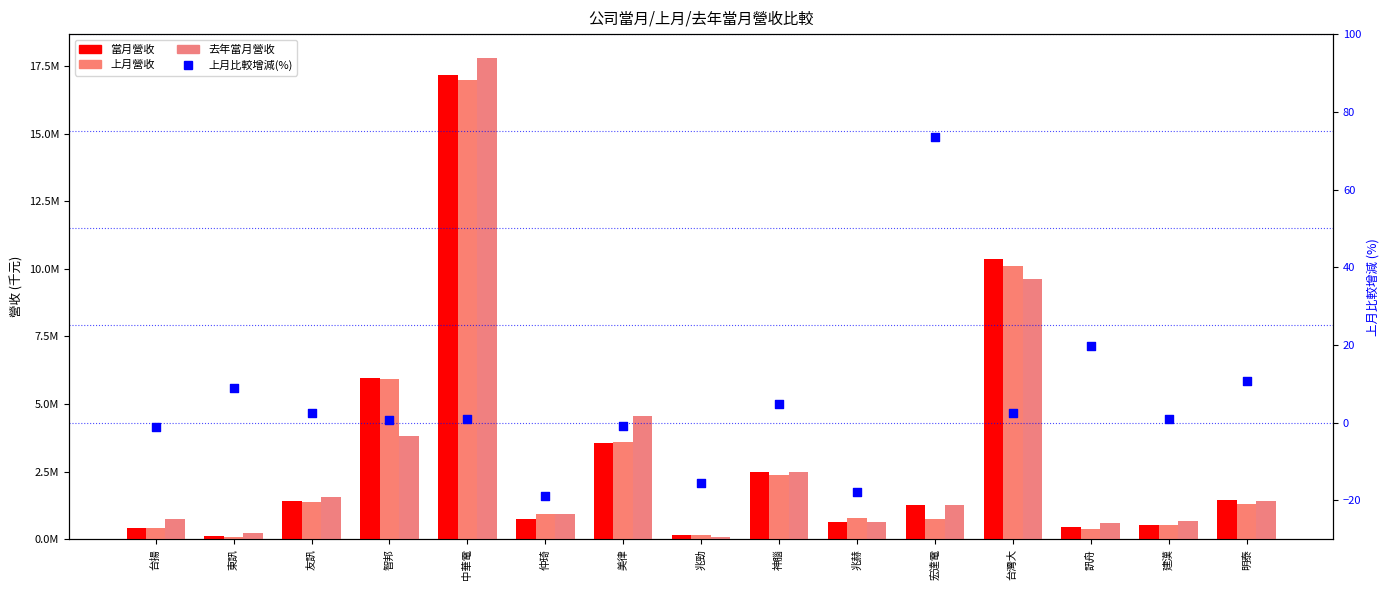

Which series has the largest Y range (max minus min)?

去年當月營收